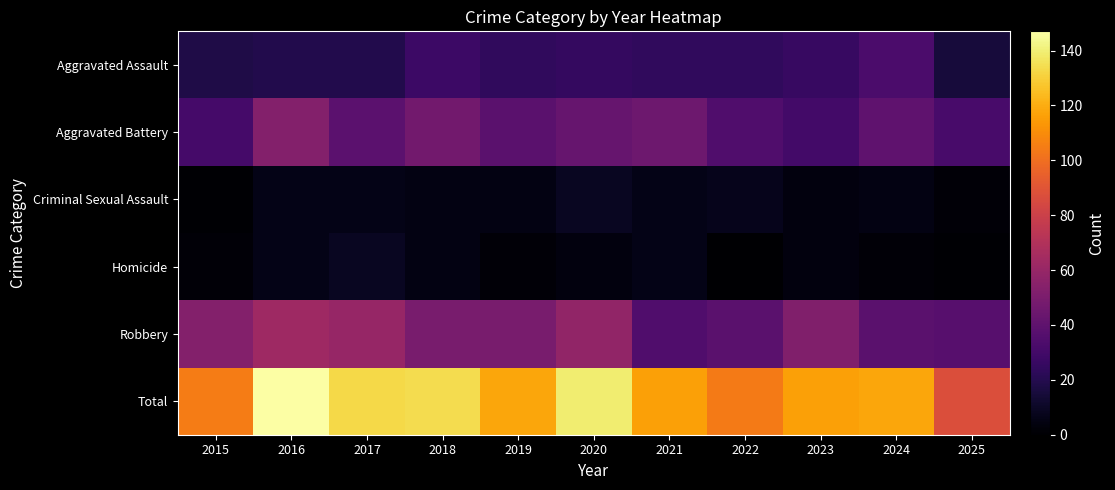

Rank the series by their maximum value, from lowest to highest.

Criminal Sexual Assault, Homicide, Aggravated Assault, Aggravated Battery, Robbery, Total